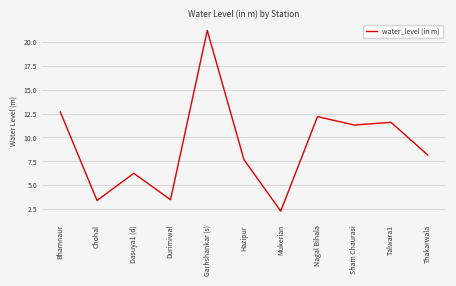

How many lines are shown in the chart?

1